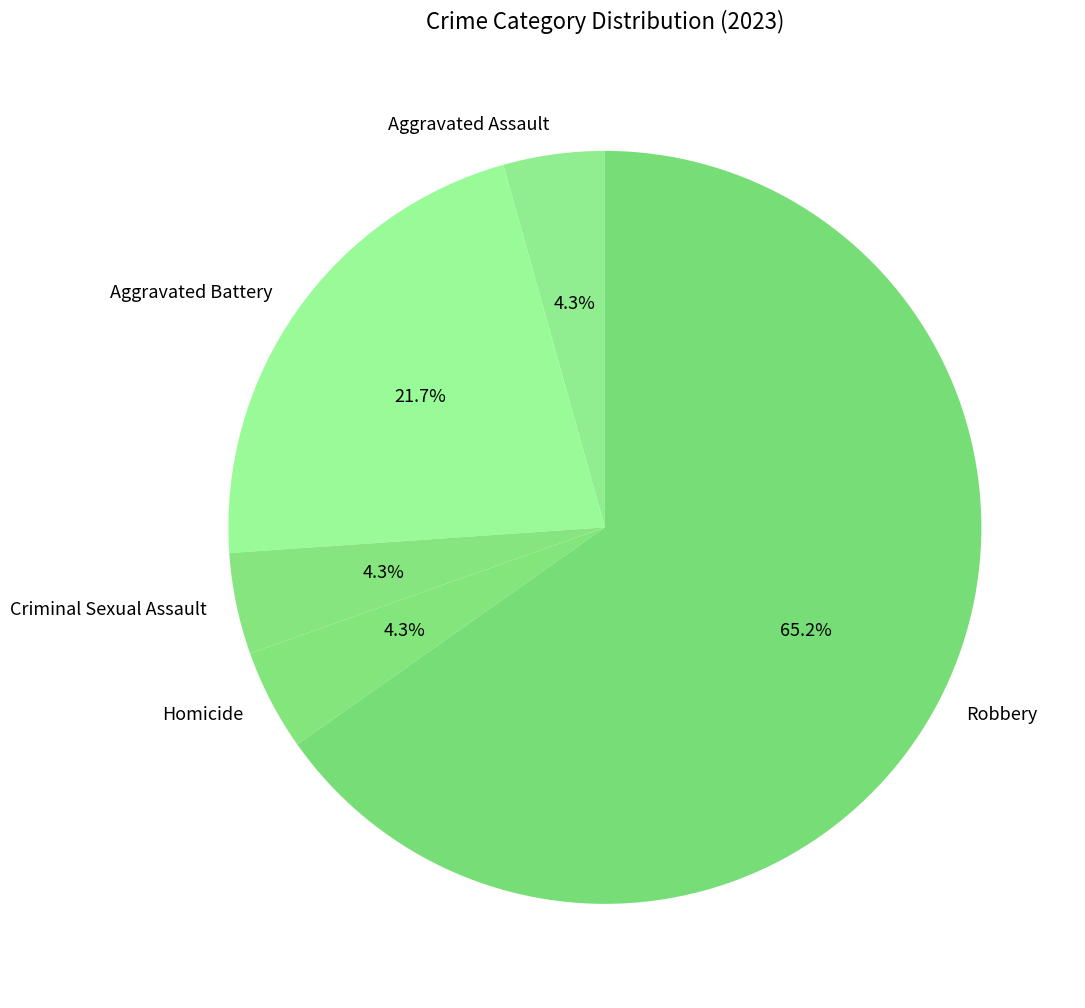

How many segments does this pie chart have?

5